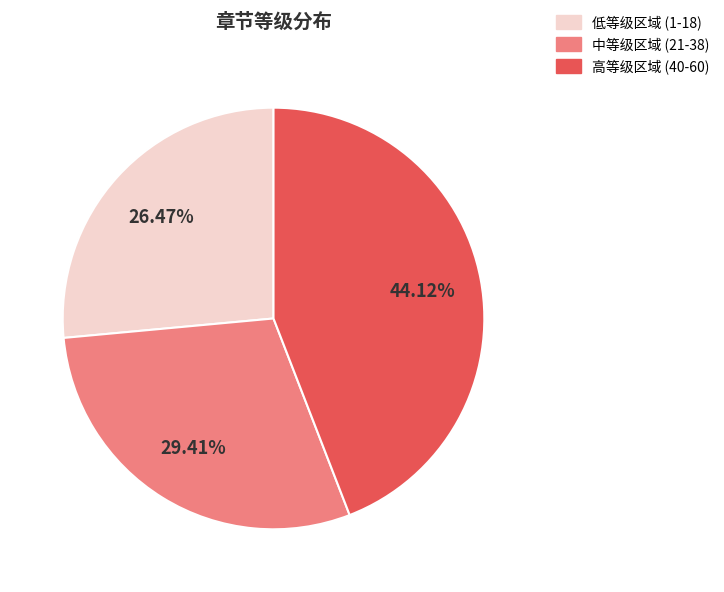

Does any single category account for the majority?

No